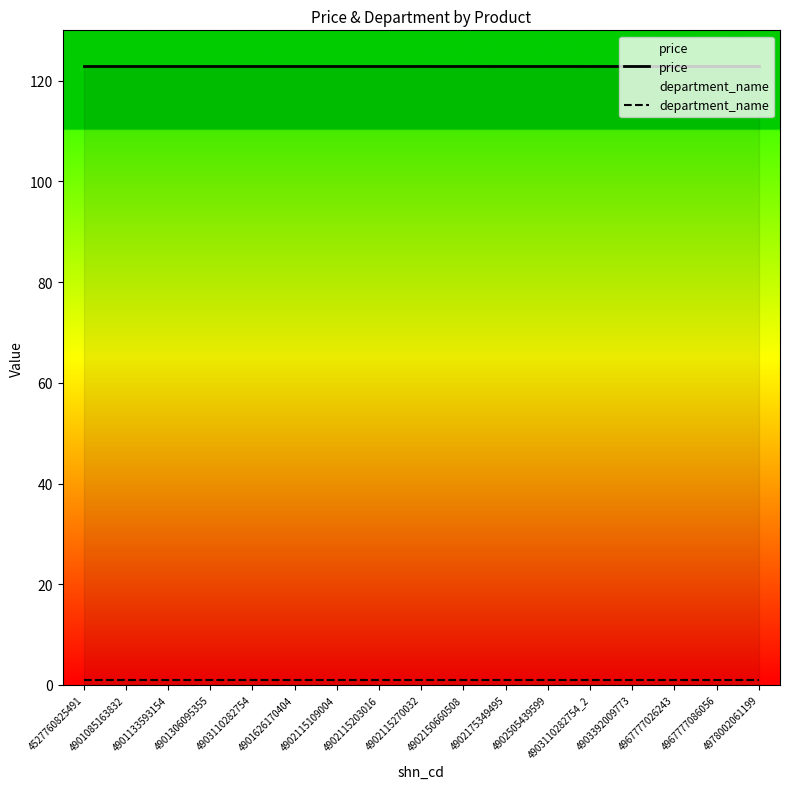

What is the label of the 1st point from the right?

4978002061199